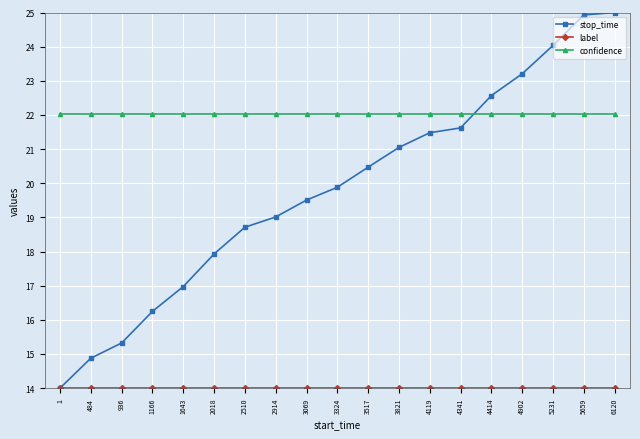

How many times do stop_time and confidence cross each other?

1